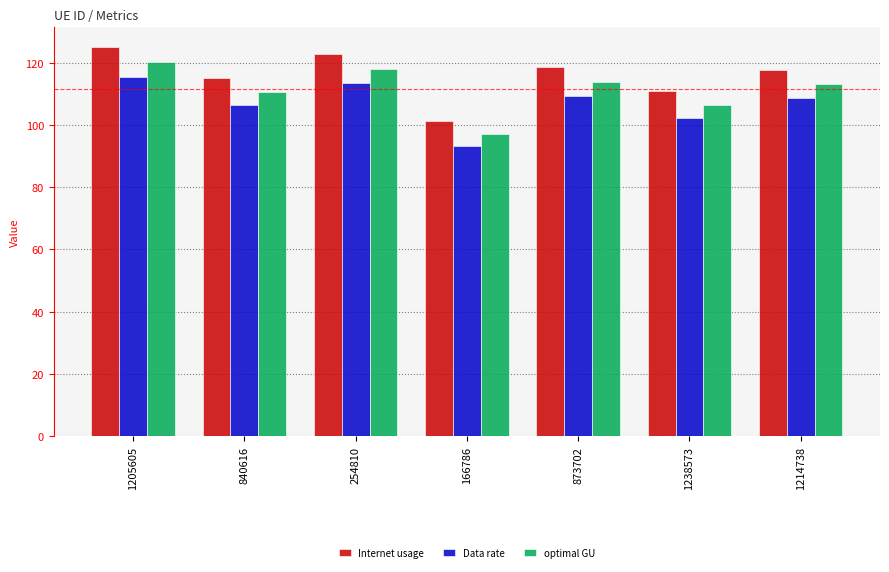

Does the chart contain stacked bars?

No